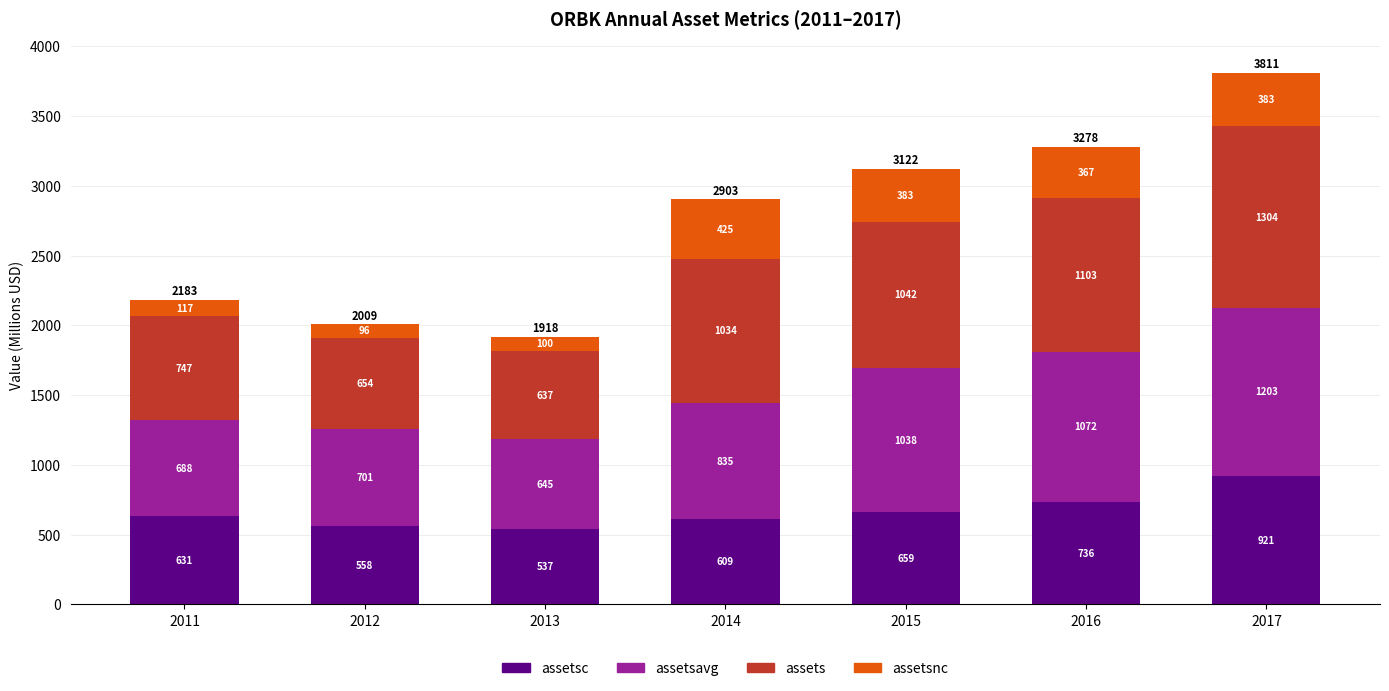

At which category is the sum across all series the highest?

2017